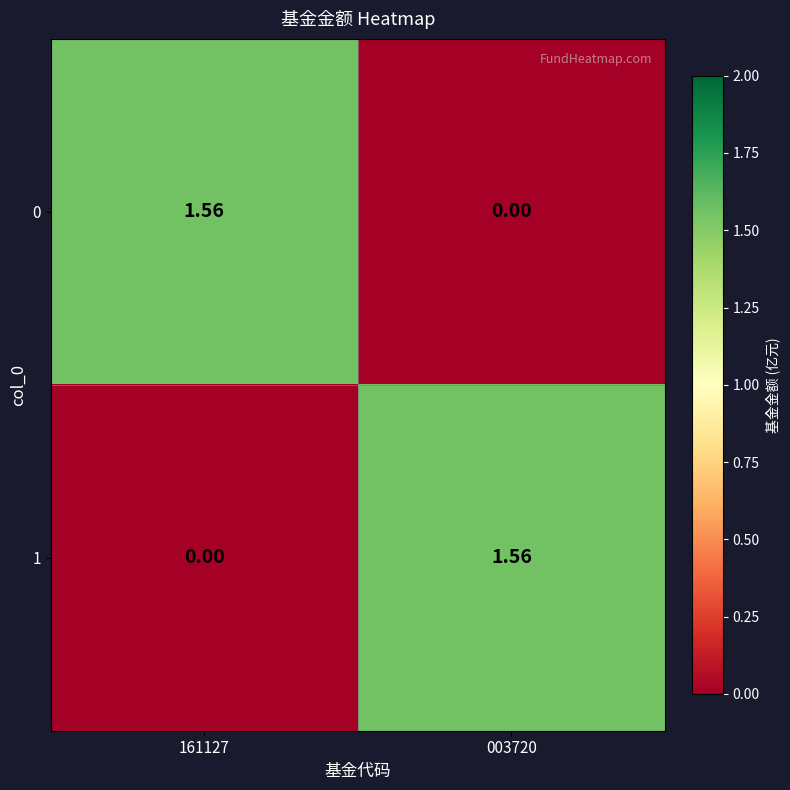

How many positive values does the 0 series have?

1